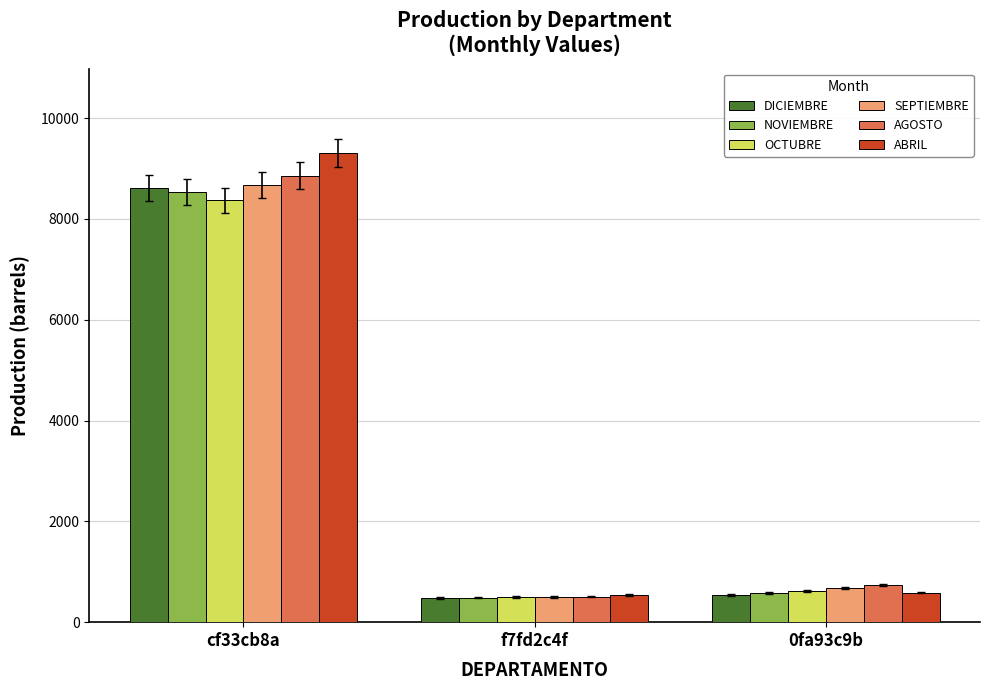

At which label is AGOSTO closest to 4679?

0fa93c9b